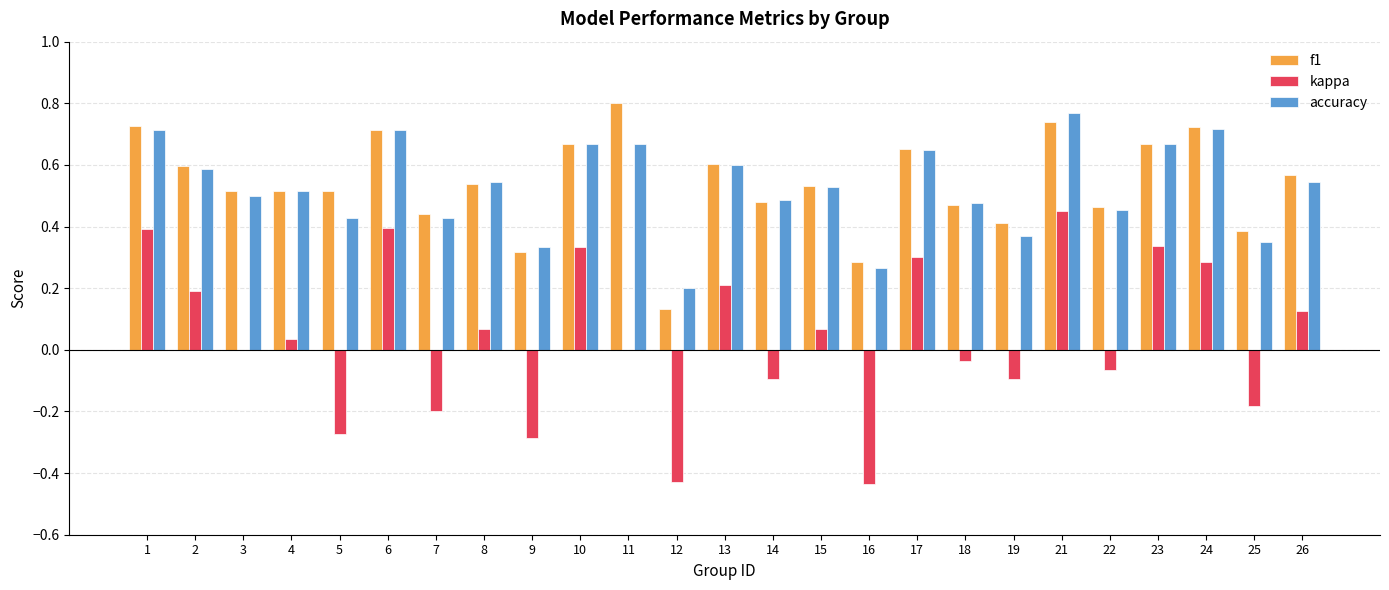

Is the value of kappa at 18 greater than the value of f1 at 4?

No